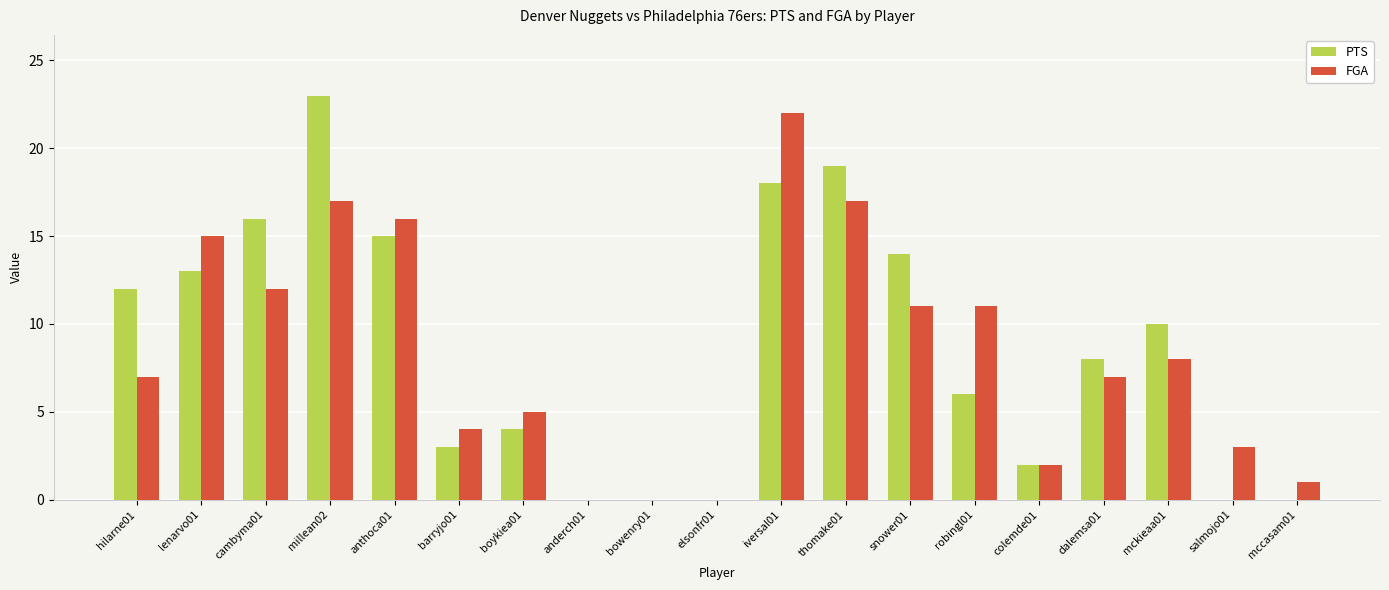

Is it true that PTS equals 3 at barryjo01?

True